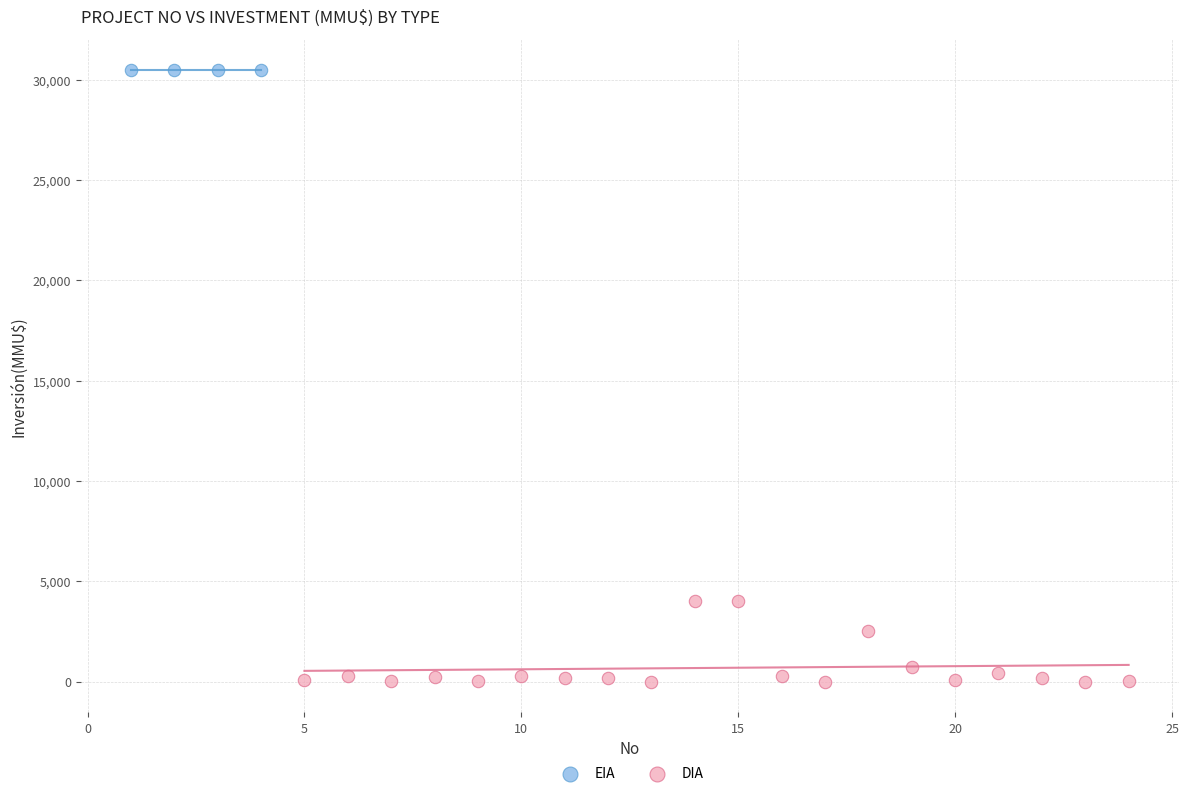

Which series reaches the minimum Y coordinate?

DIA